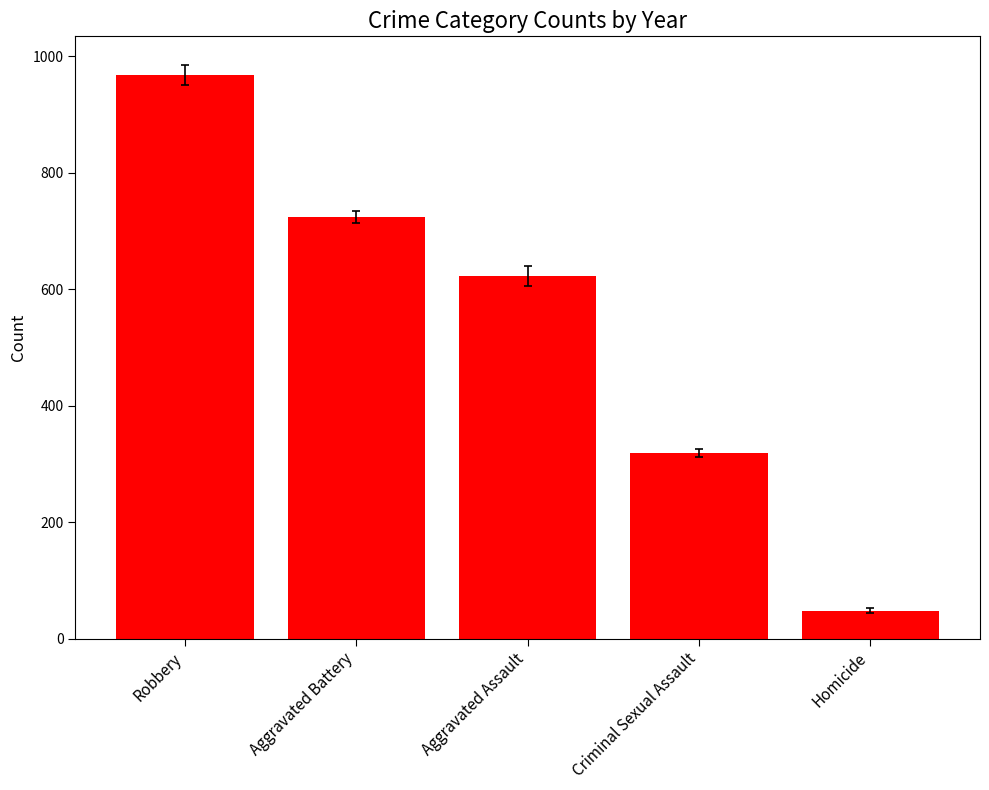

How many values are below 622?

2